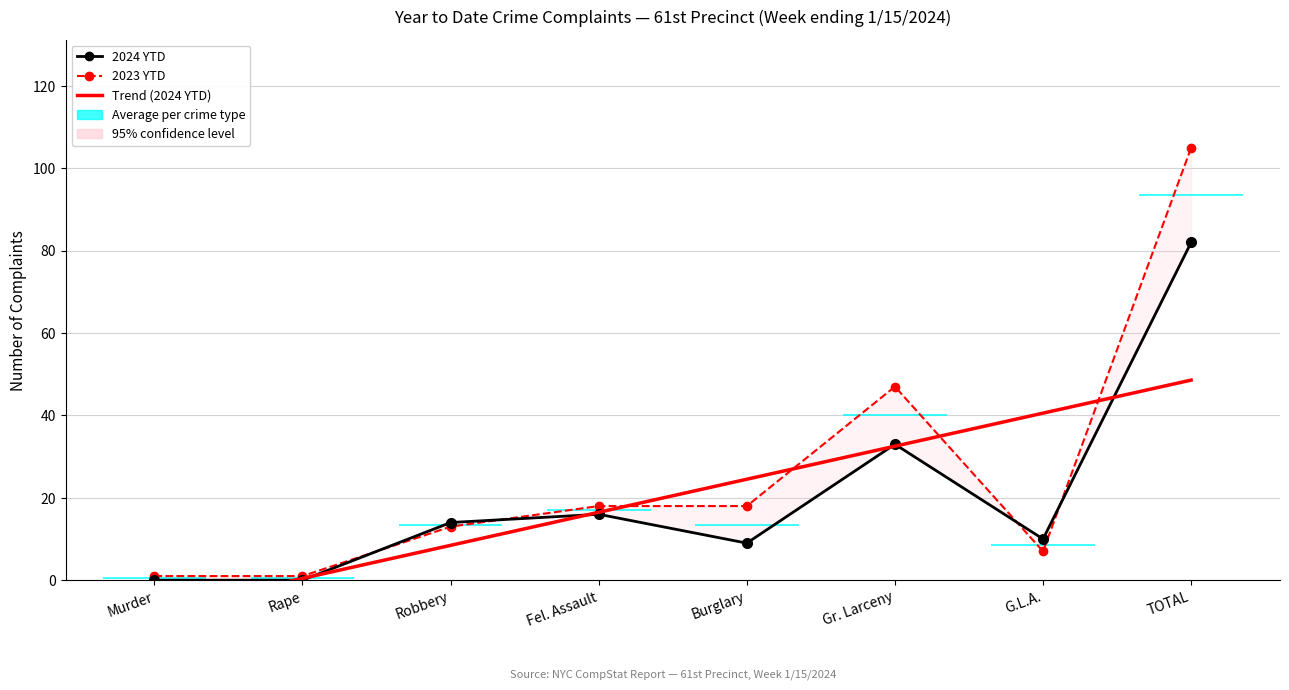

What is the label of the 4th point from the right?

Burglary